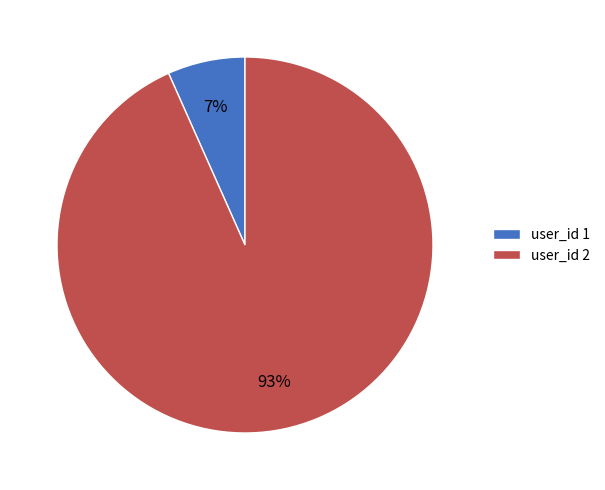

Which has a higher value, user_id 1 or user_id 2?

user_id 2